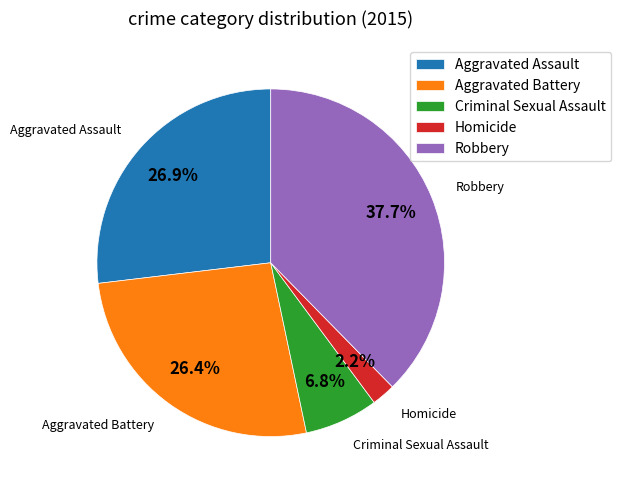

How many segments does this pie chart have?

5